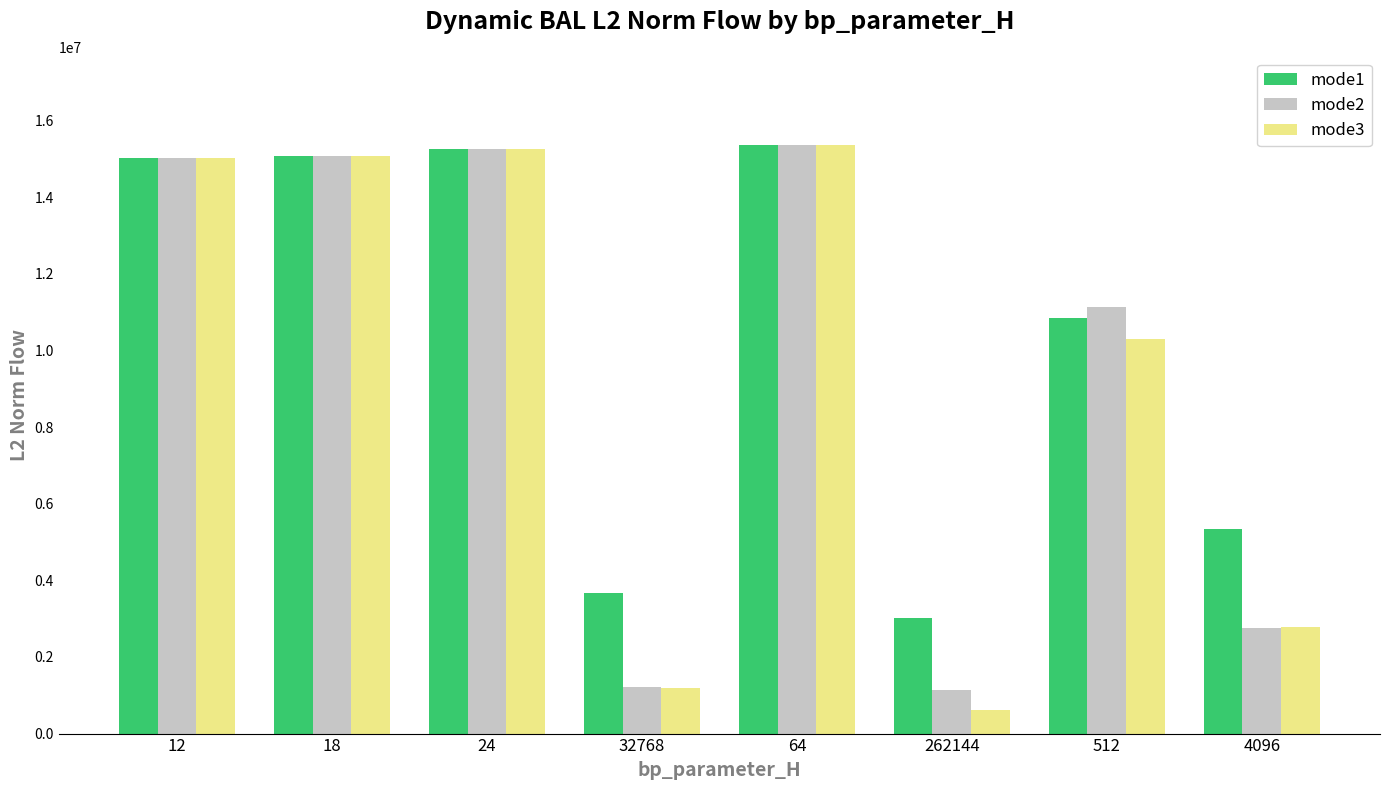

What is the maximum value shown in the chart?

15357388.8